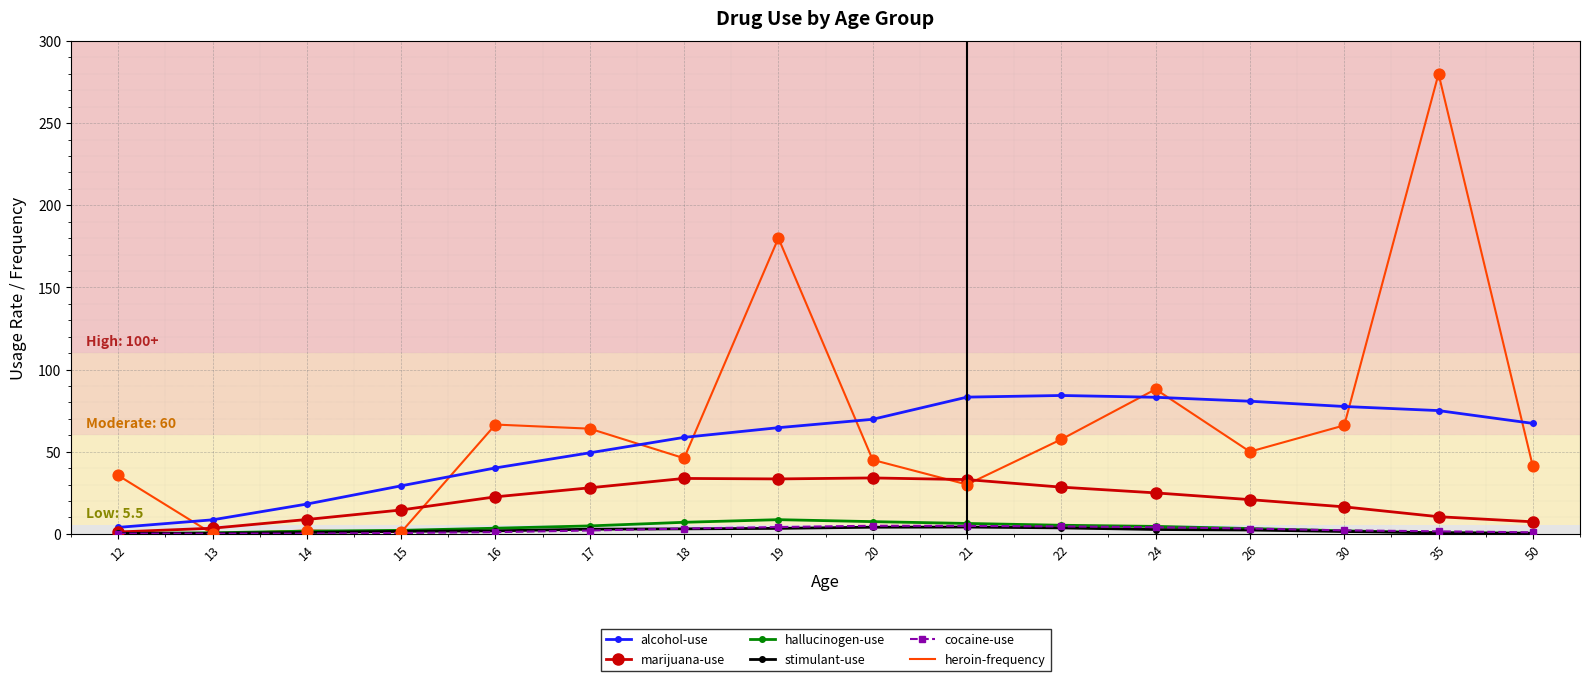

What are all the series names shown in the legend?

alcohol-use, marijuana-use, hallucinogen-use, stimulant-use, cocaine-use, heroin-frequency